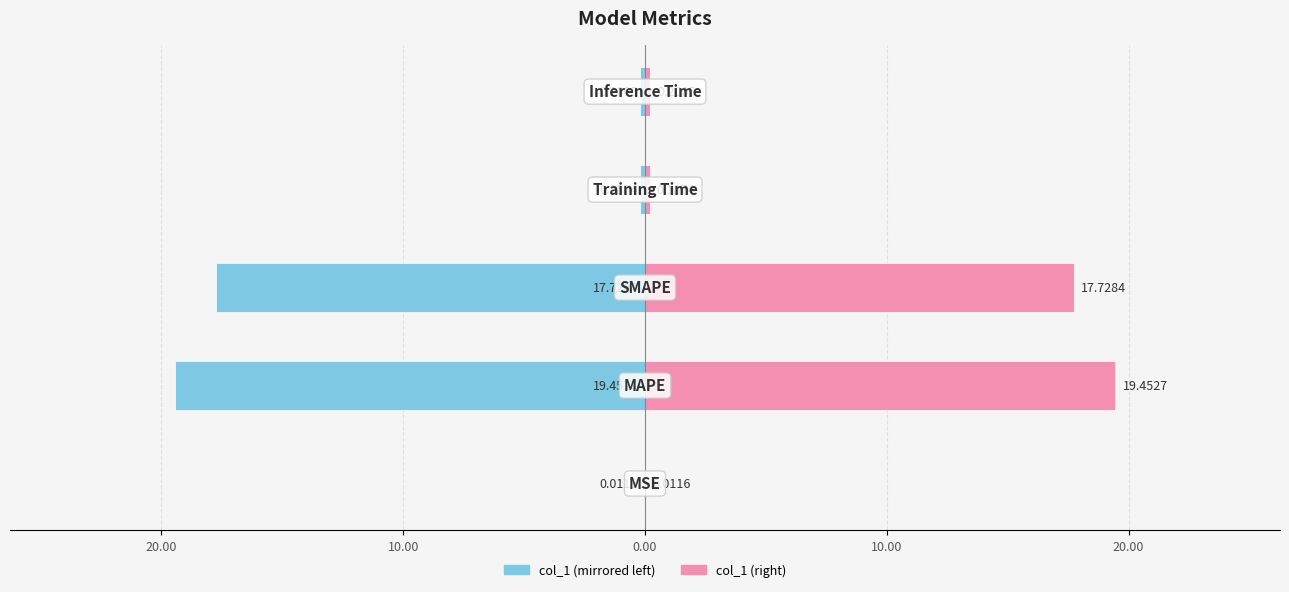

Are the bars horizontal?

Yes